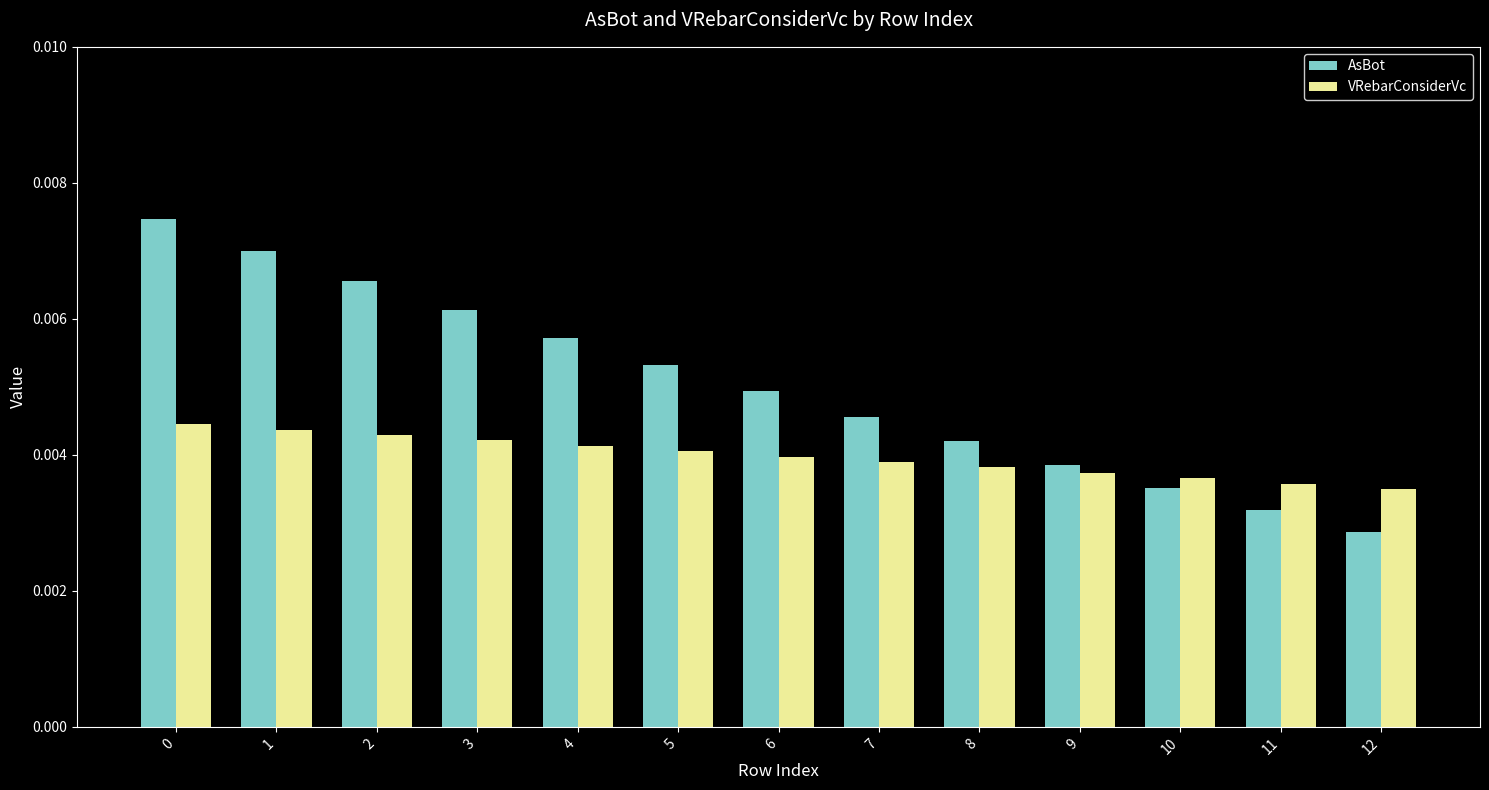

At which label is AsBot closest to 0?

12